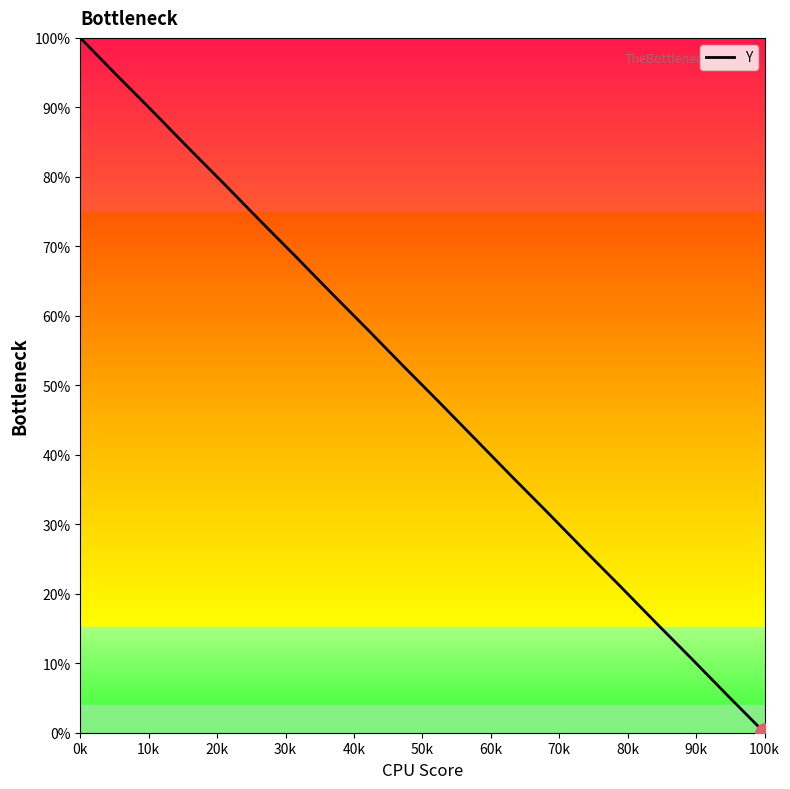

What is the average value?

50.0